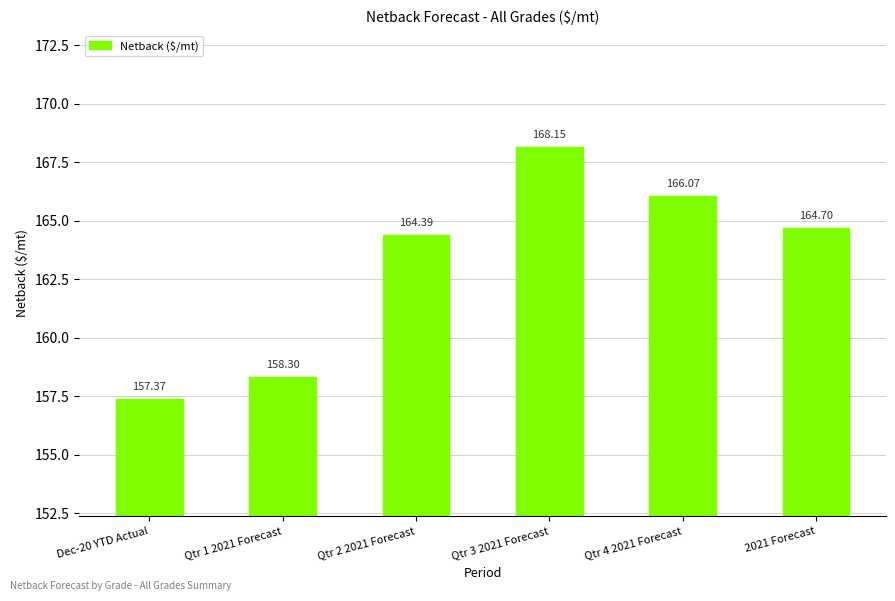

List the labels in order of value, largest first.

Qtr 3 2021 Forecast, Qtr 4 2021 Forecast, 2021 Forecast, Qtr 2 2021 Forecast, Qtr 1 2021 Forecast, Dec-20 YTD Actual